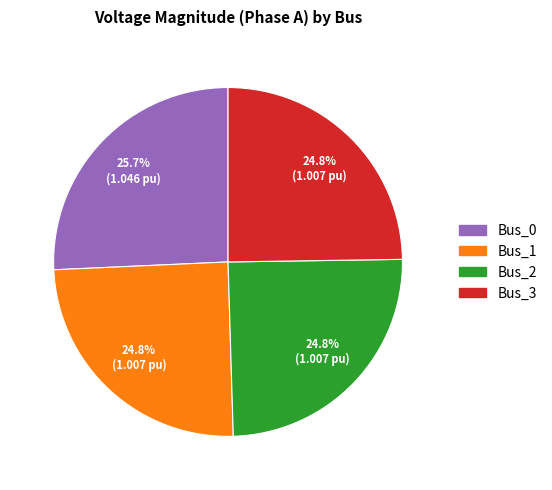

Combined, do Bus_3 and Bus_0 account for over 50%?

Yes